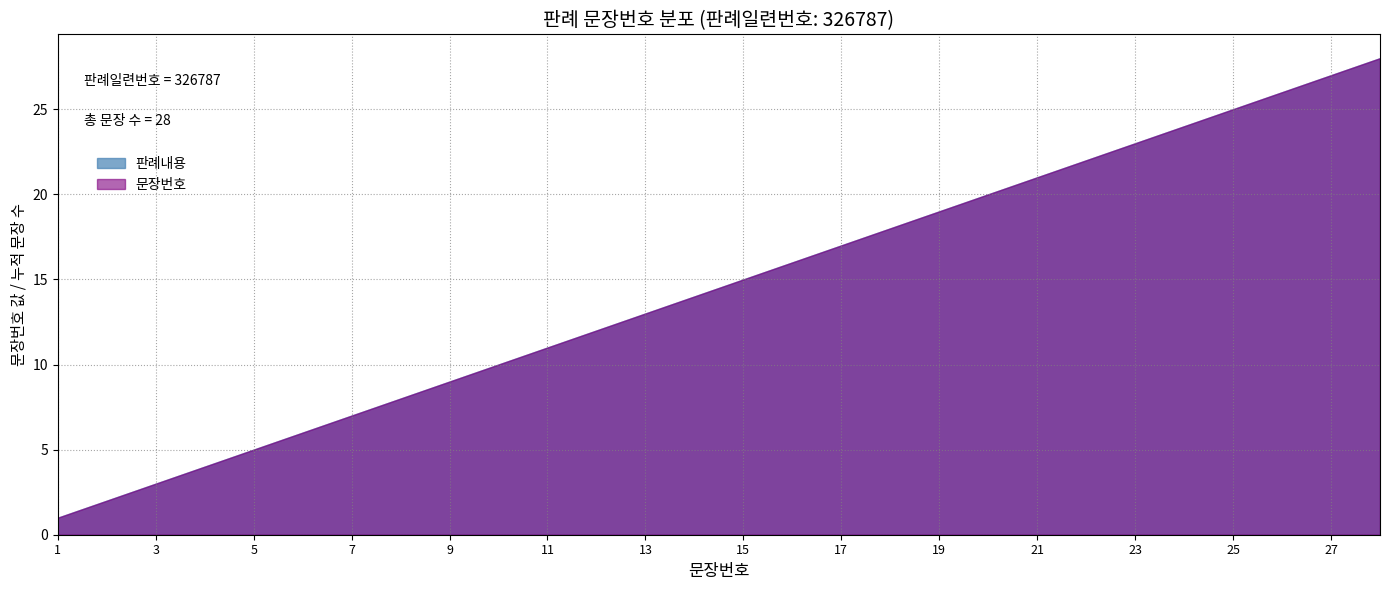

How many values exceed 15?

13